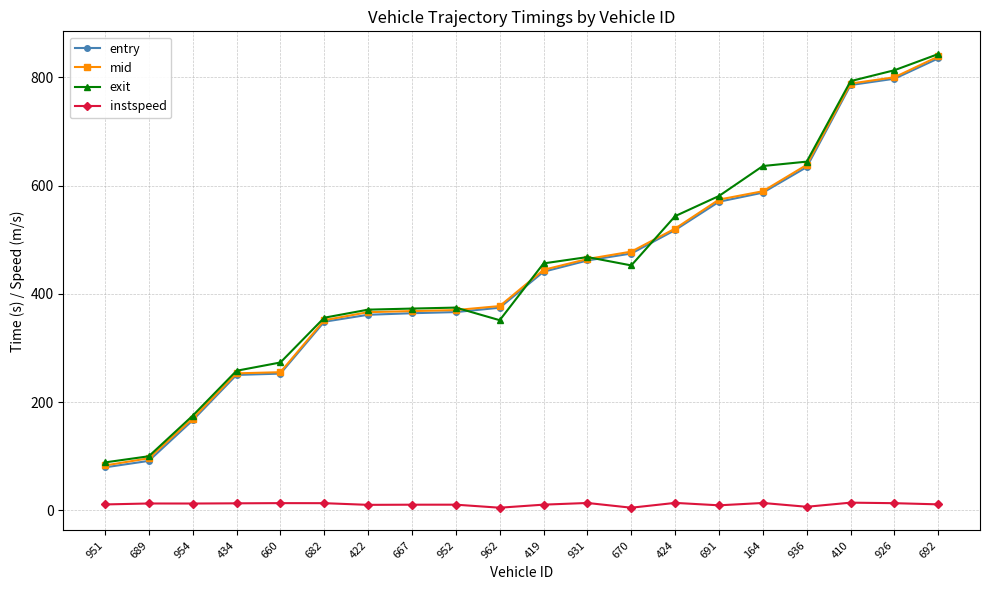

The exit series shows 580.8 at 691. True or false?

True